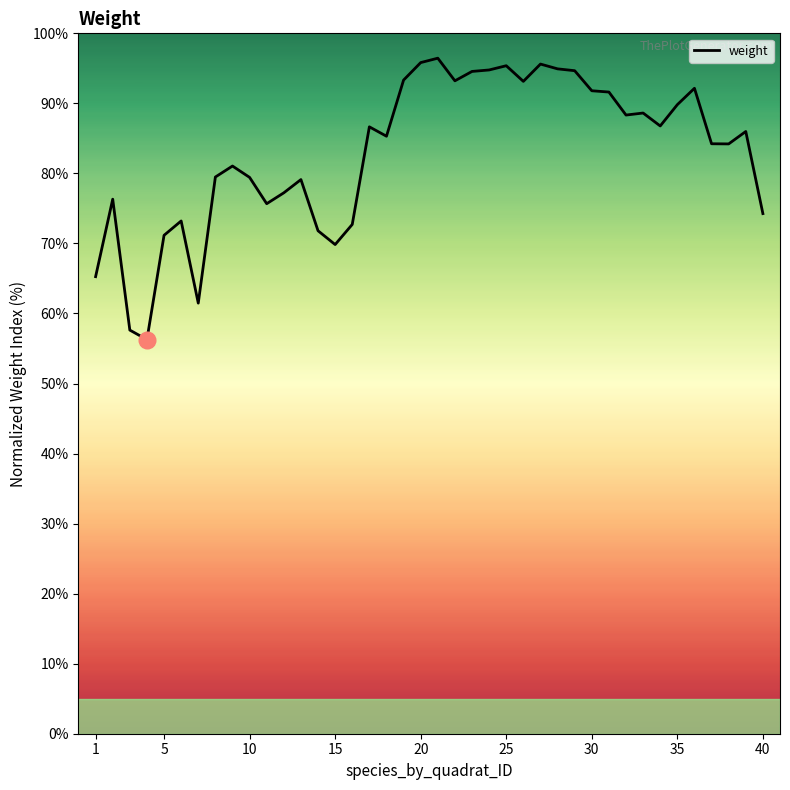

What is the smallest value displayed?

56.3